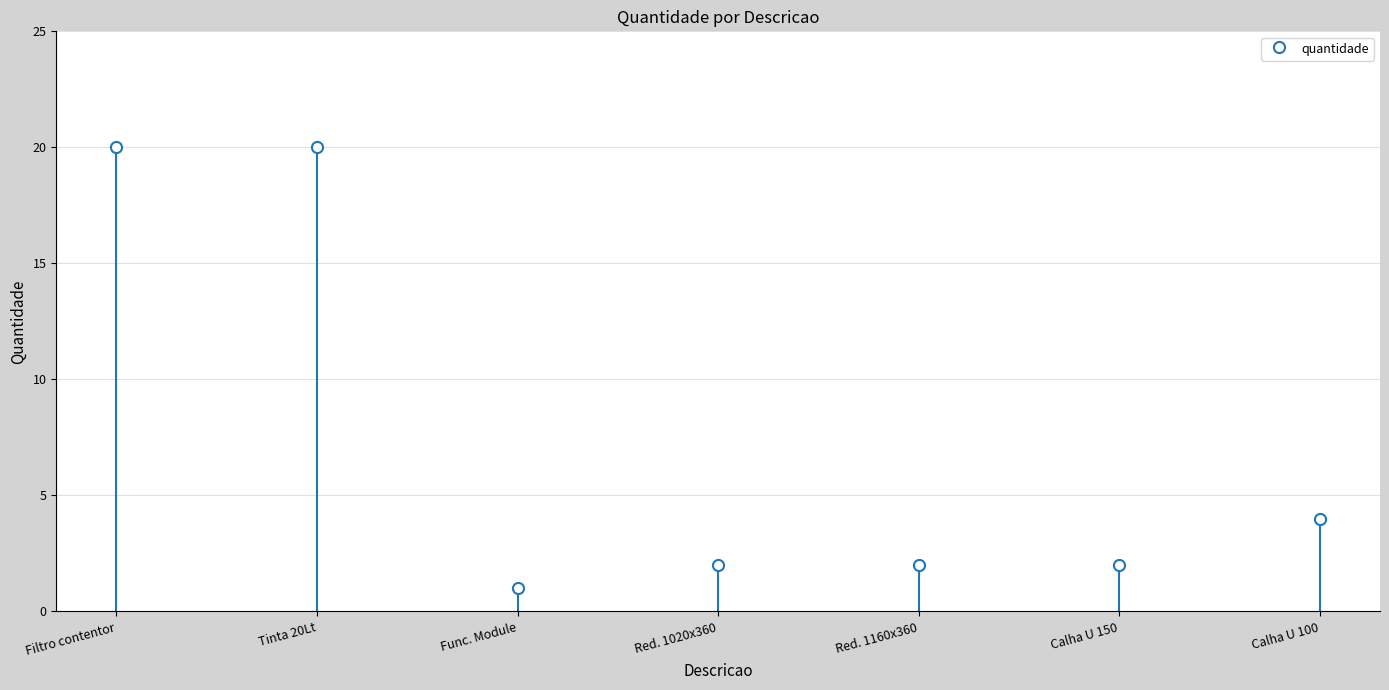

What is the greatest value displayed?

20